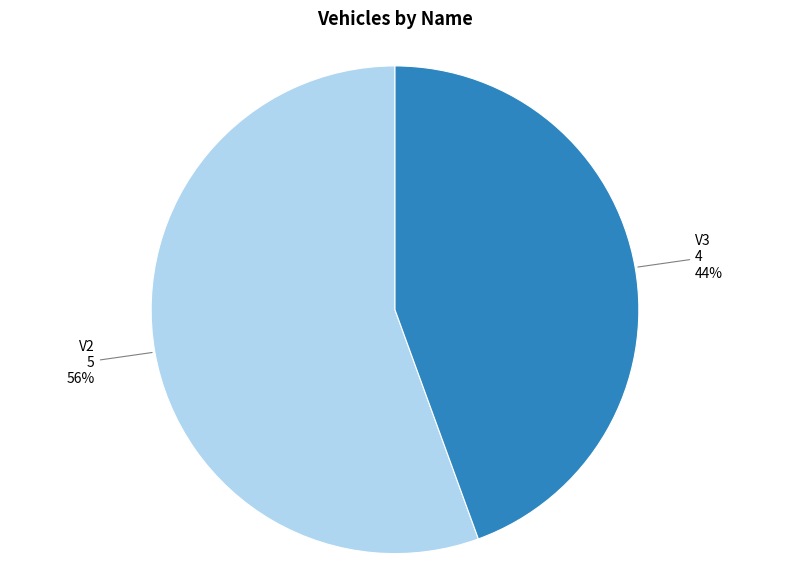

Is there a majority slice in this chart?

Yes